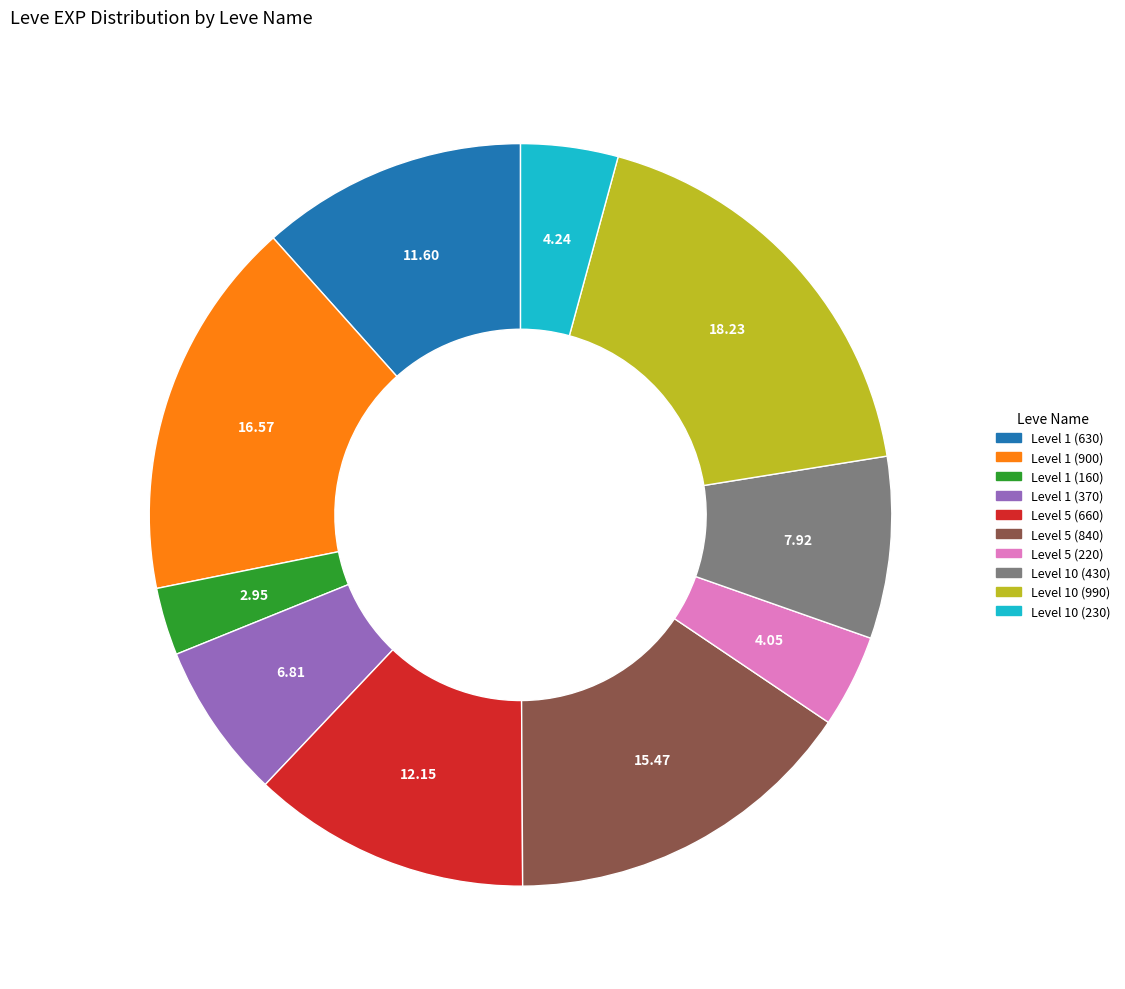

Does any single category account for the majority?

No